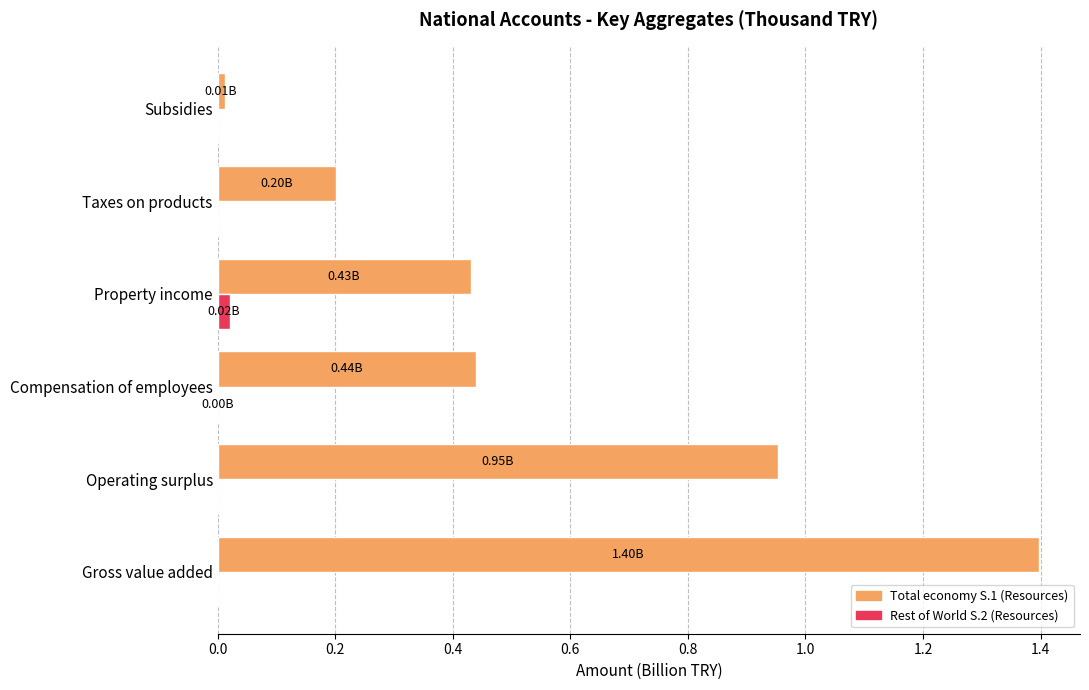

Between Operating surplus and Taxes on products, which series saw the biggest shift?

Total economy S.1 (Resources)